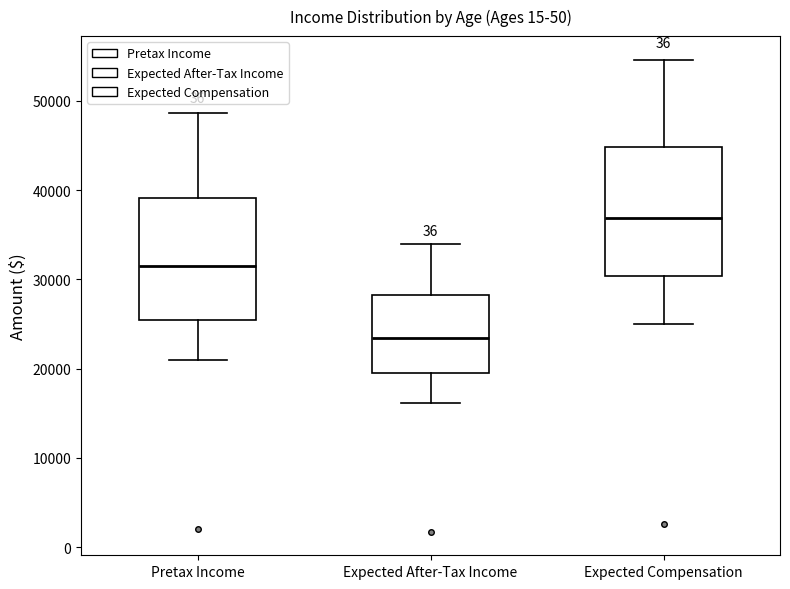

Which box has the highest median line?

Expected Compensation